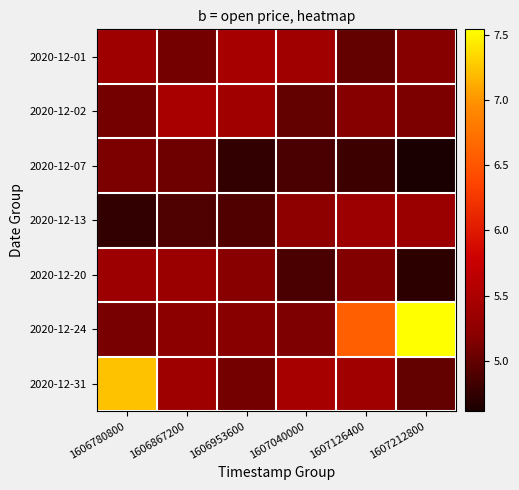

What is the smallest value displayed?

4.6